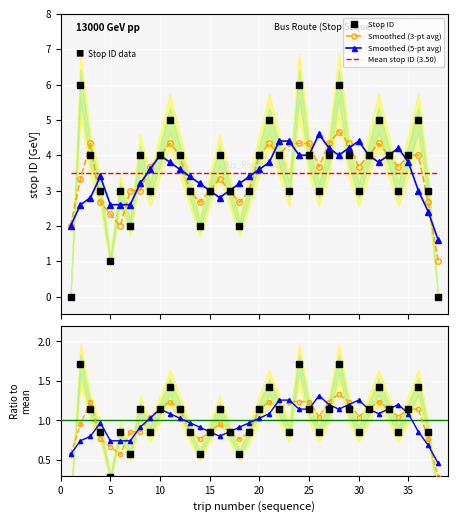

At how many categories does at least one series exceed 3?

38